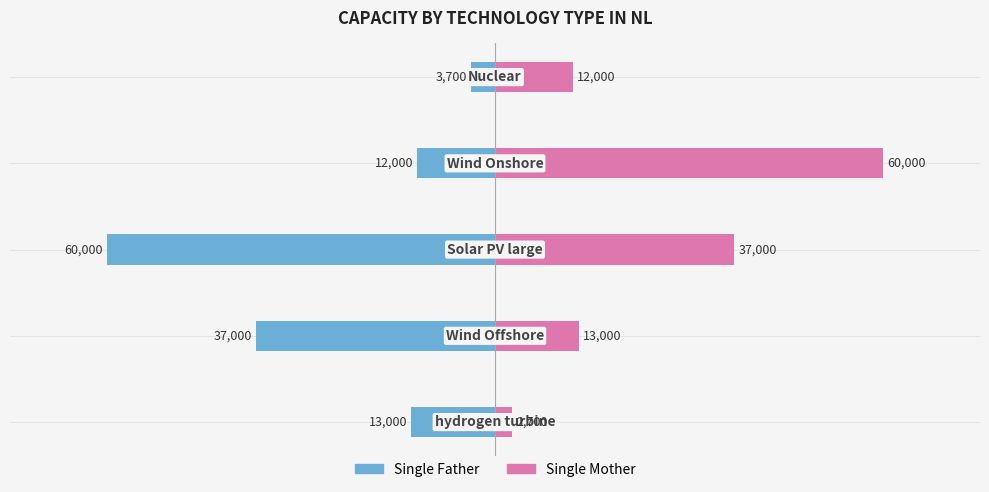

What is the difference between the maximum and minimum values in the Single Father series?

56300